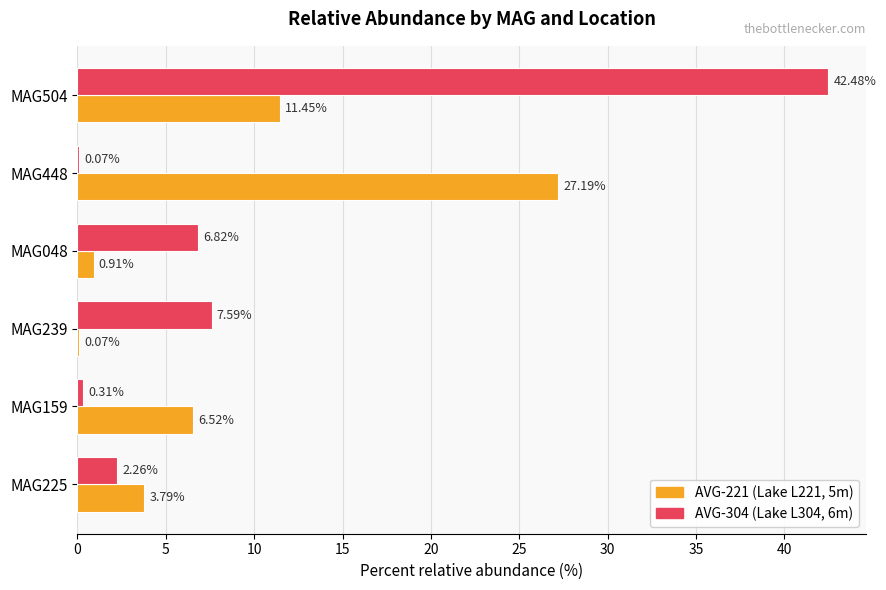

What is the total value across all series at MAG239?

7.7